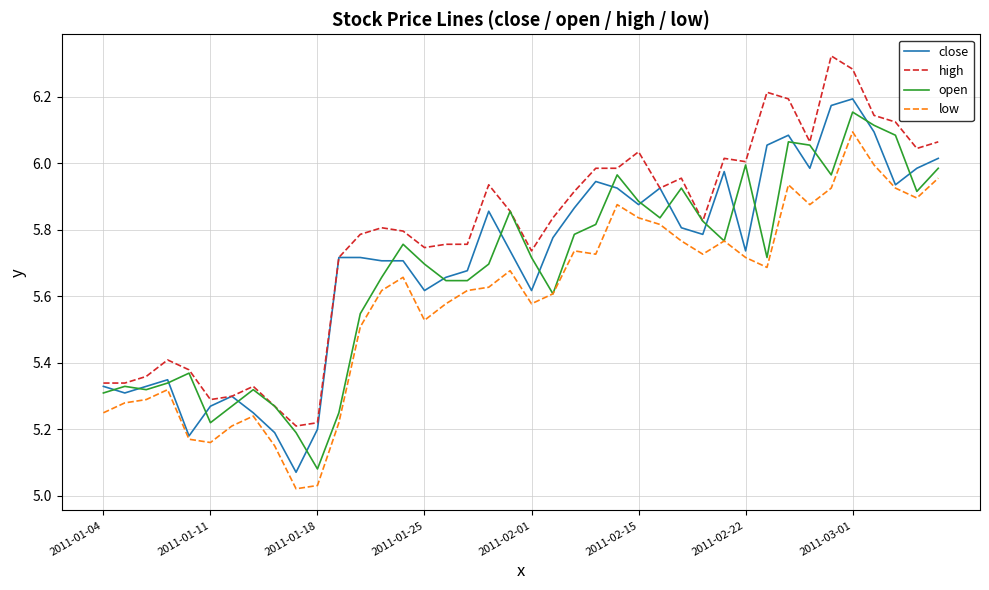

Which series has the largest total across all categories?

high